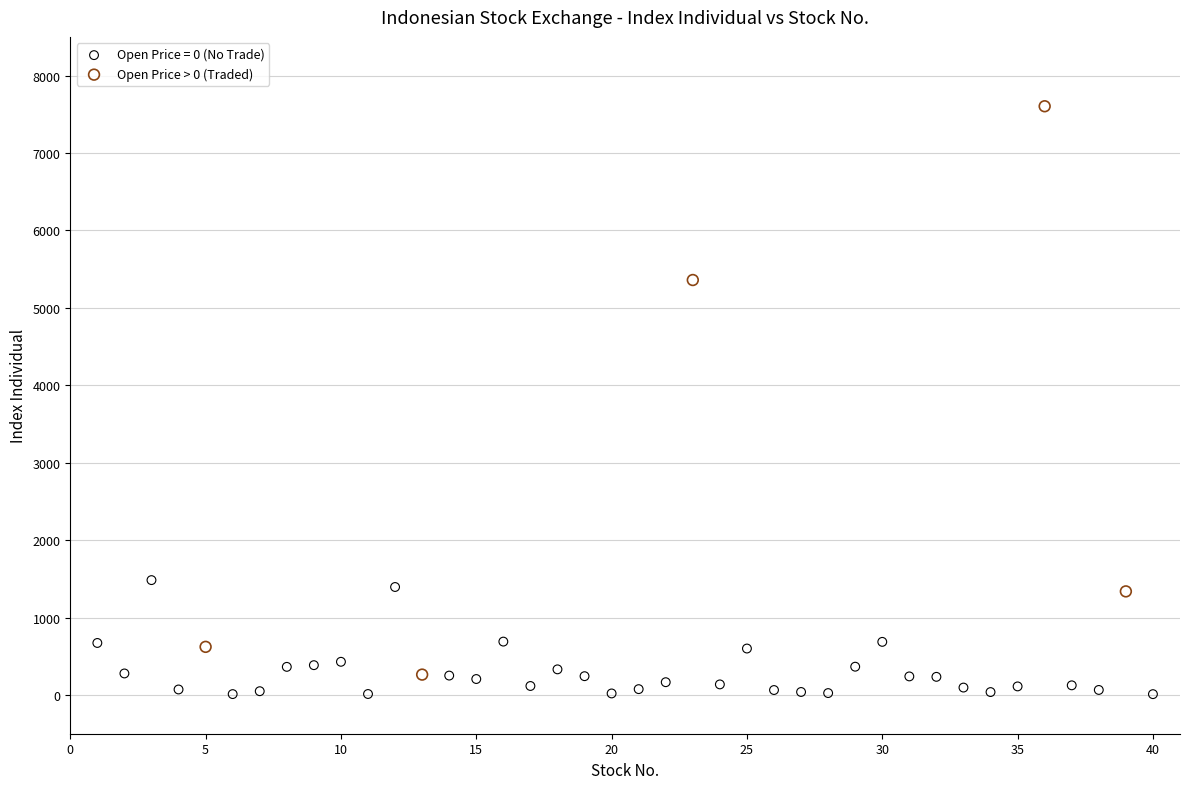

Which series has the widest spread of Y values?

Open Price > 0 (Traded)